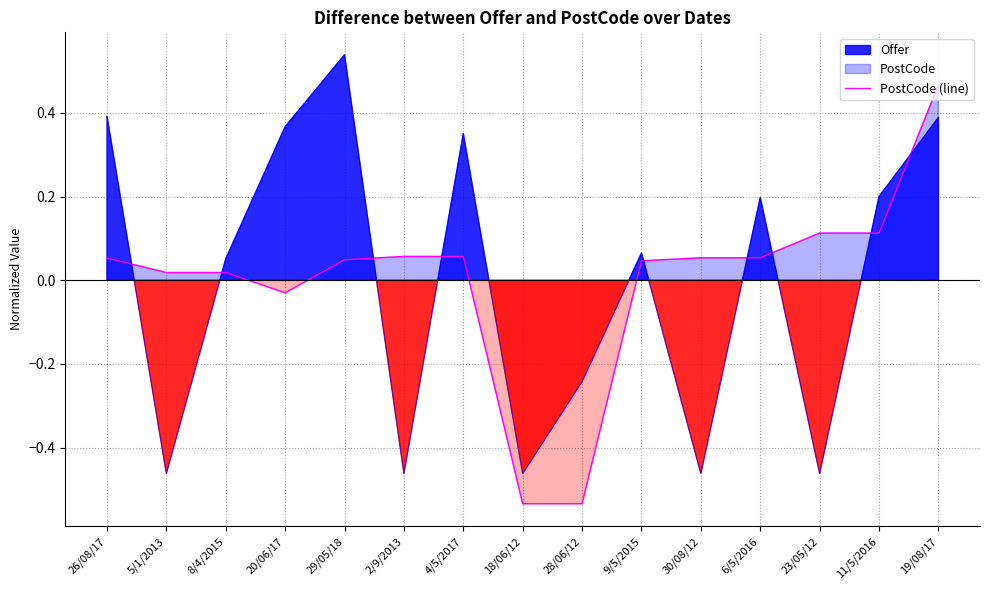

Where does the PostCode (line) series first go above 0?

26/08/17